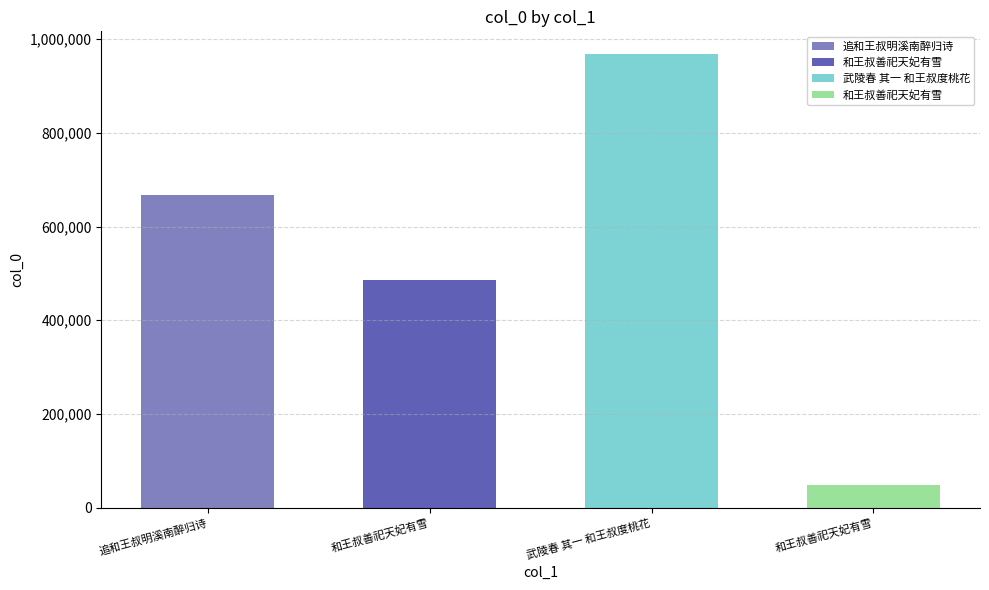

Reading right to left, what are all the values shown in this chart?

48941	968560	485657	668501